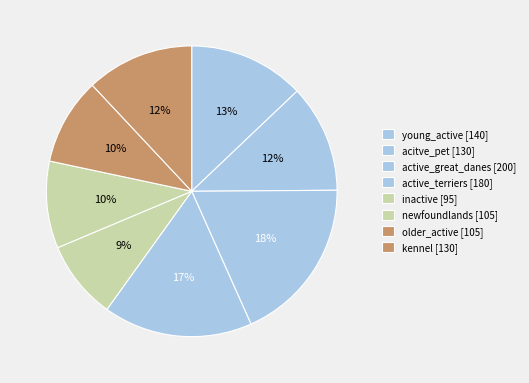

Does kennel represent more than half of the total?

No